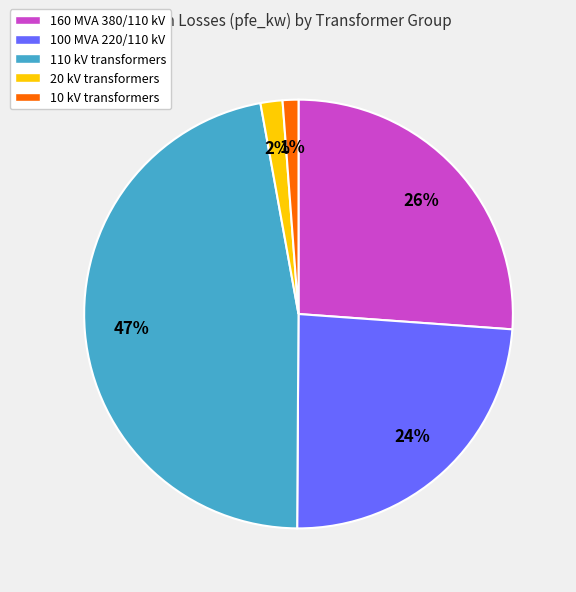

Is the sum of 20 kV transformers and 160 MVA 380/110 kV greater than half?

No